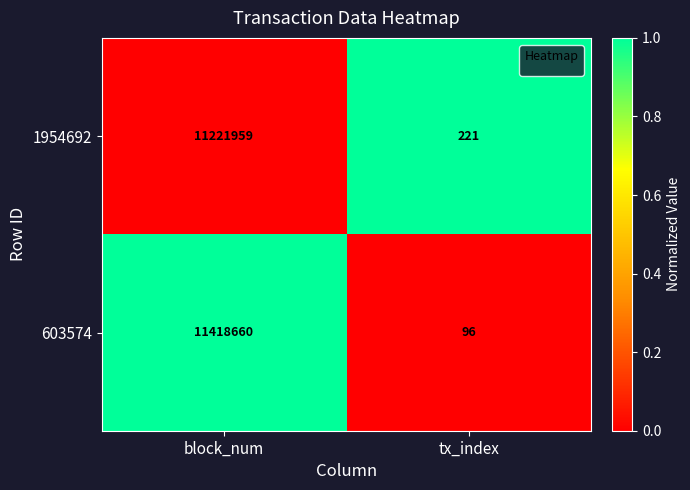

True or false: 1954692 has a value of 11221959 at block_num.

True